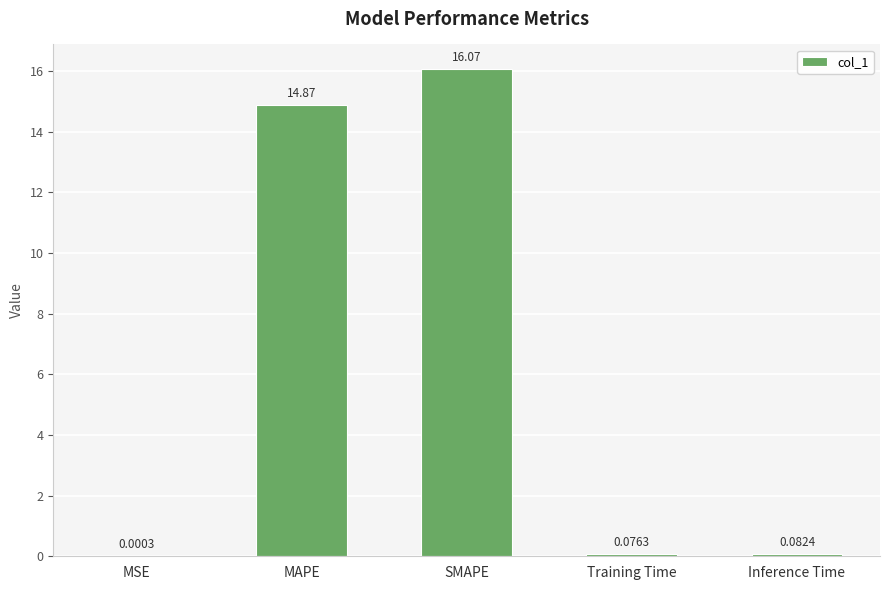

Which category has the highest value across all series?

SMAPE